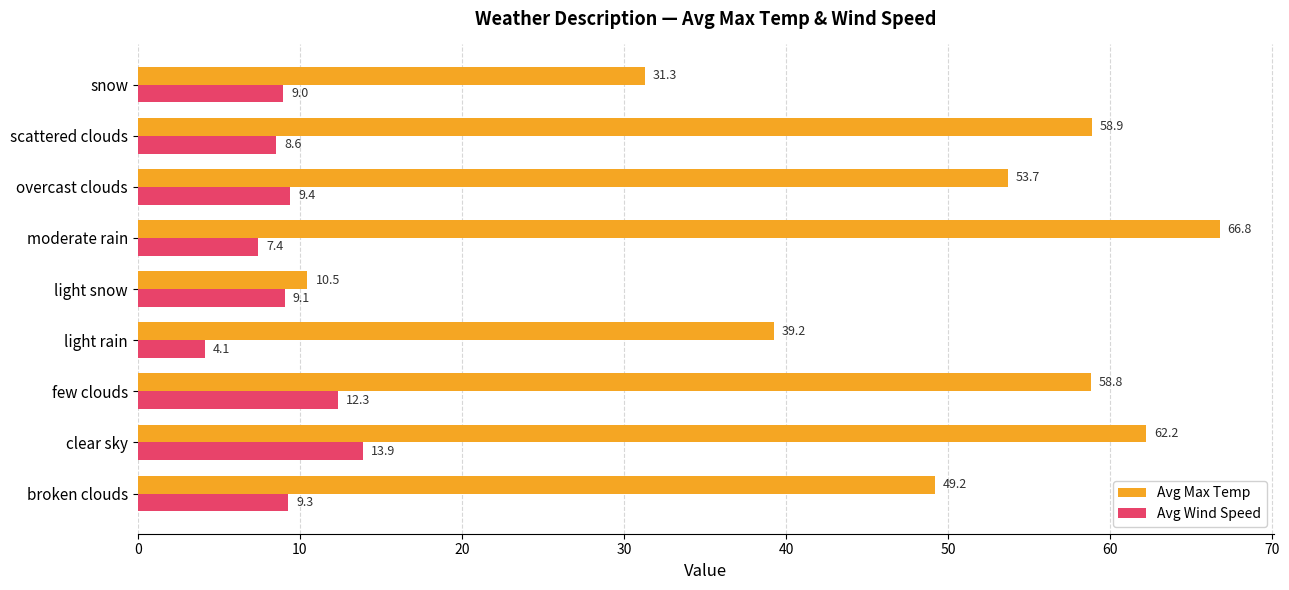

The Avg Max Temp series shows 49.2 at broken clouds. True or false?

True